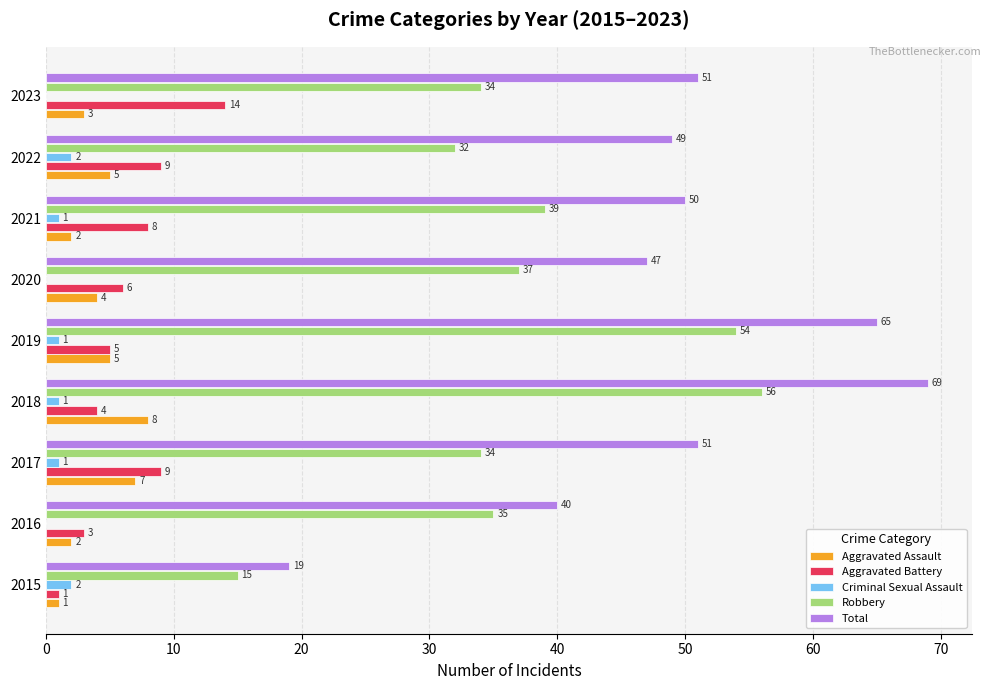

What is the approximate value of Aggravated Battery at 2022, to the nearest 10?

10